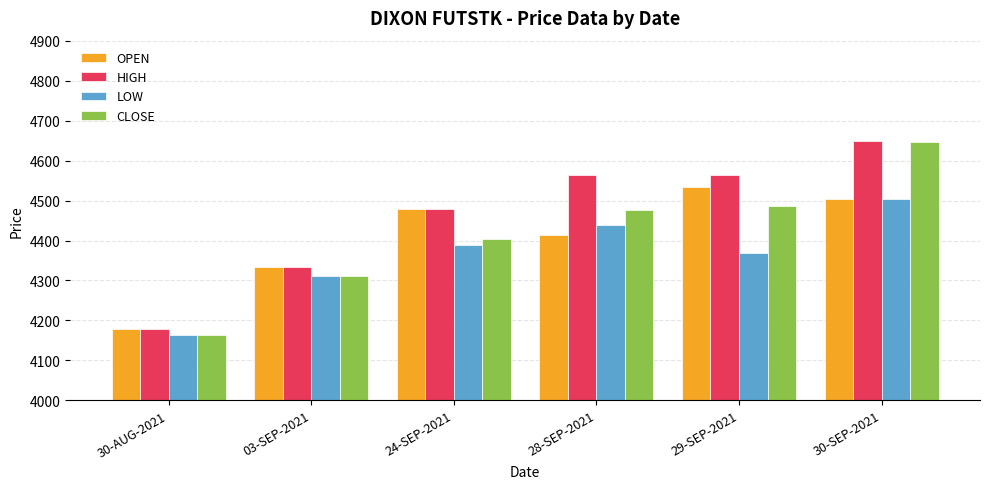

How many data points in HIGH are above 4564?

3